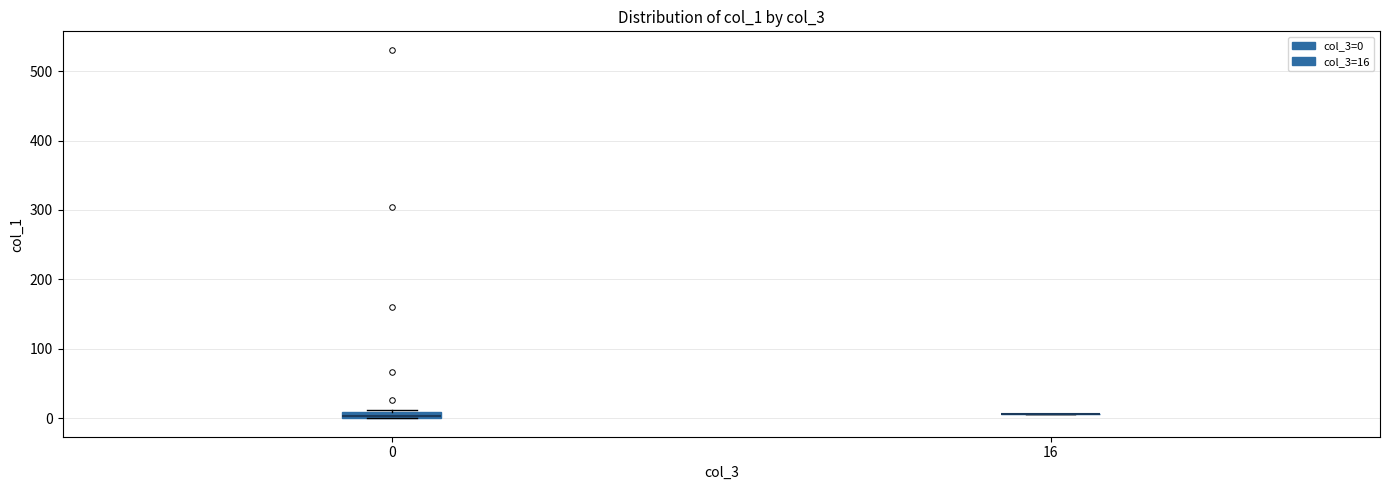

Where is the lower edge of the box at x = 0 on the y-axis? The values are not printed on the chart, so give them approximately, as read against the axis.

0